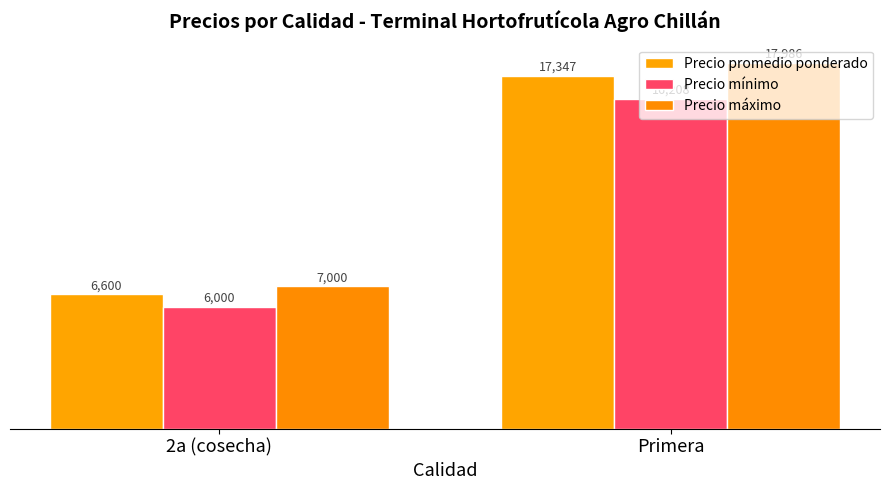

At how many categories does at least one series exceed 11345?

1